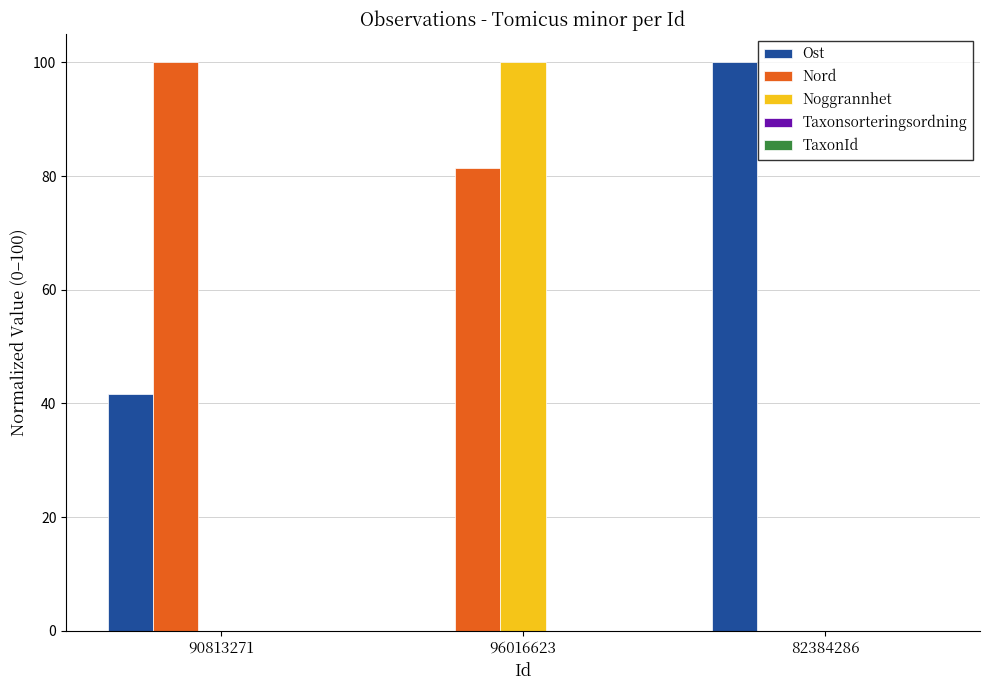

Is it true that Noggrannhet equals 100.0 at 96016623?

True